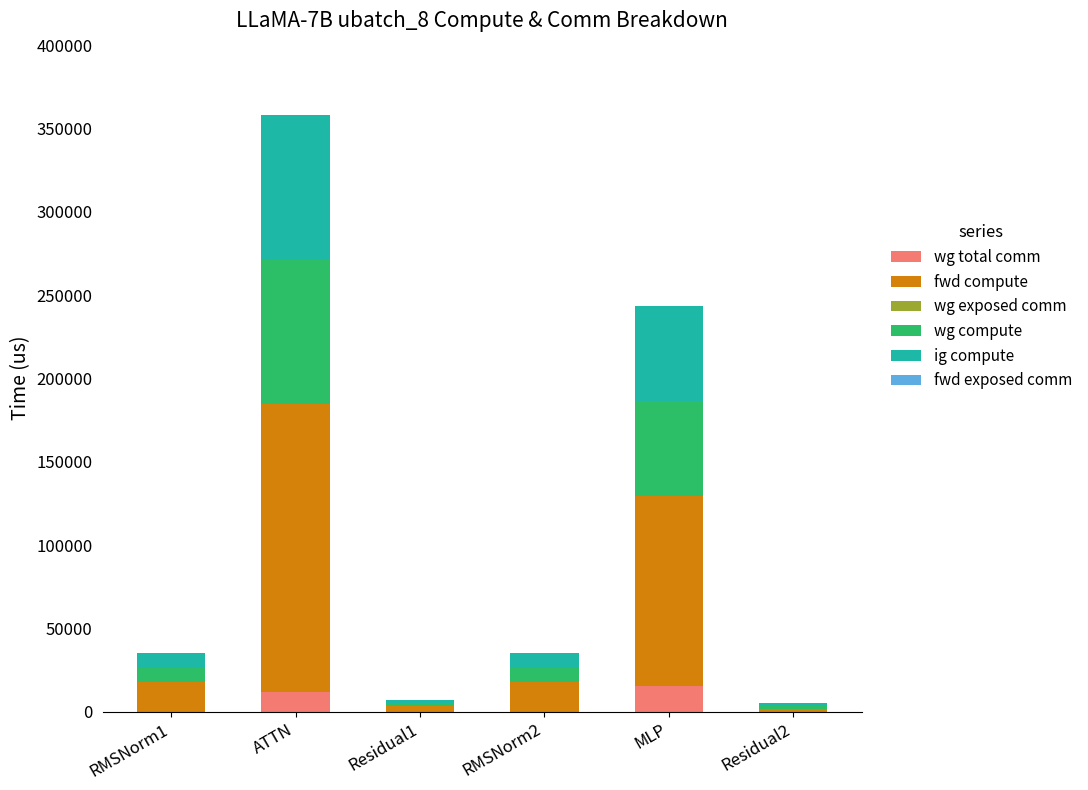

At which category is the sum across all series the highest?

ATTN